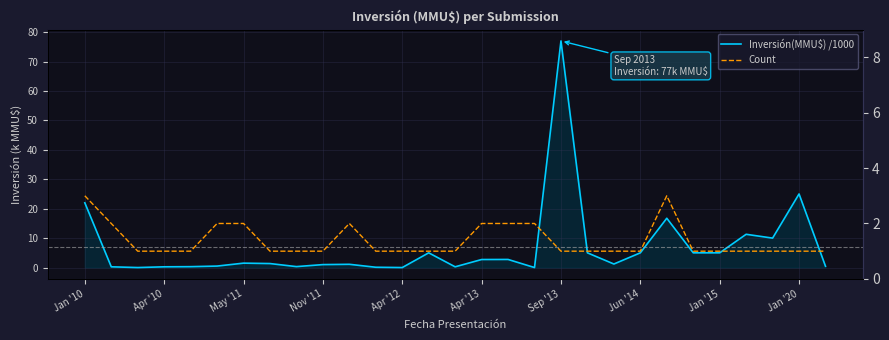

True or false: Count has a value of 2.0 at Apr '13.

True